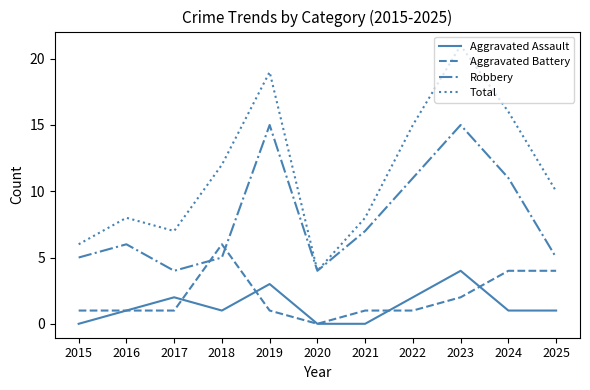

Reading left to right, what are all the values shown in this chart?

Aggravated Assault: 2015=0	2016=1	2017=2	2018=1	2019=3	2020=0	2021=0	2022=2	2023=4	2024=1	2025=1
Aggravated Battery: 2015=1	2016=1	2017=1	2018=6	2019=1	2020=0	2021=1	2022=1	2023=2	2024=4	2025=4
Robbery: 2015=5	2016=6	2017=4	2018=5	2019=15	2020=4	2021=7	2022=11	2023=15	2024=11	2025=5
Total: 2015=6	2016=8	2017=7	2018=12	2019=19	2020=4	2021=8	2022=15	2023=21	2024=16	2025=10